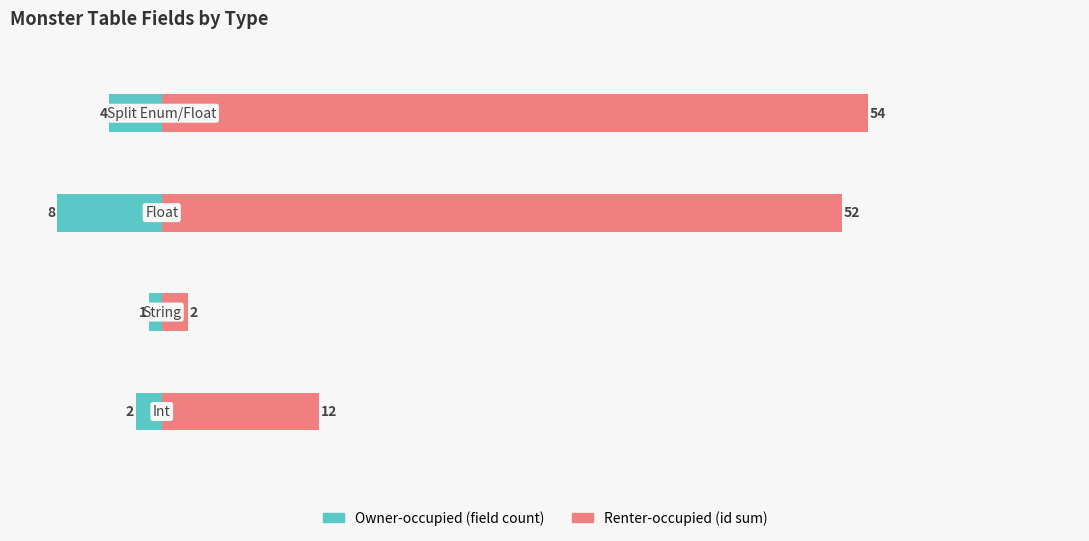

Reading right to left, transcribe all the data shown in this chart.

Owner-occupied: -4	-8	-1	-2
Renter-occupied: 54	52	2	12